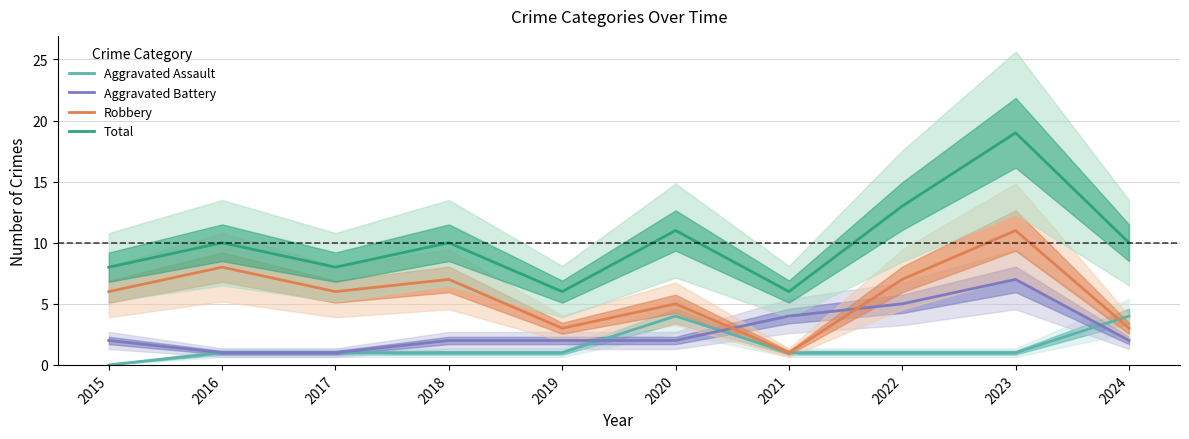

Rank the series by their maximum value, from lowest to highest.

Aggravated Assault, Aggravated Battery, Robbery, Total